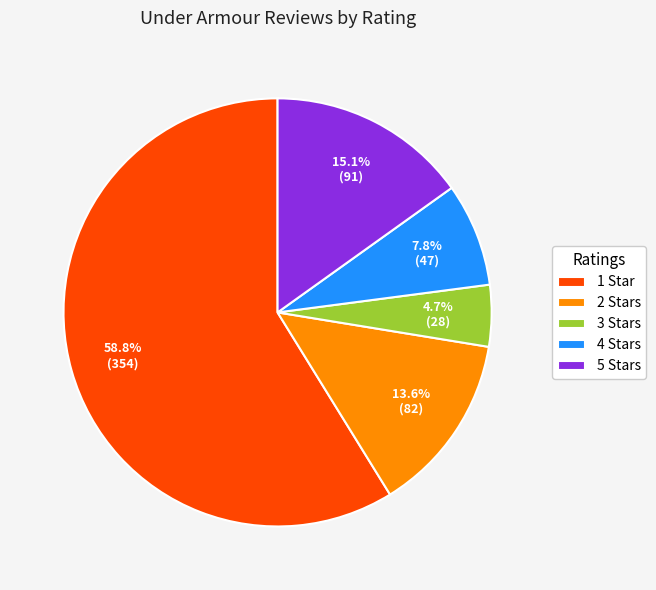

Which slice is the largest?

1 Star